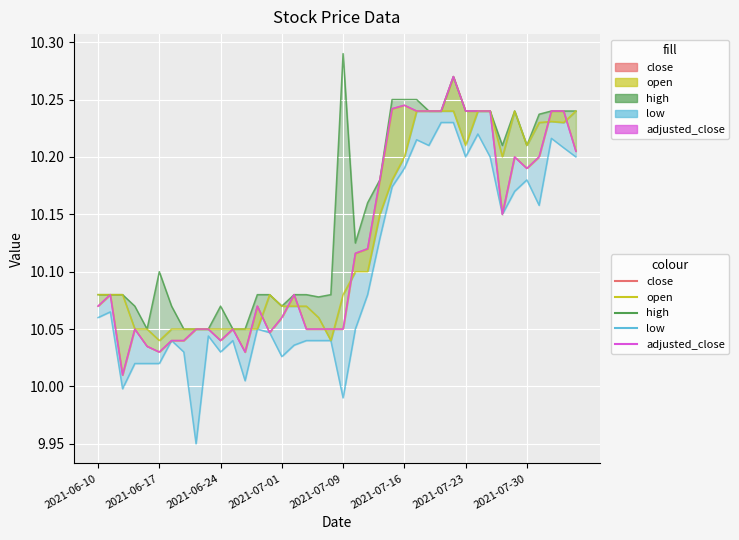

Which has a higher value, 35 or 8?

35